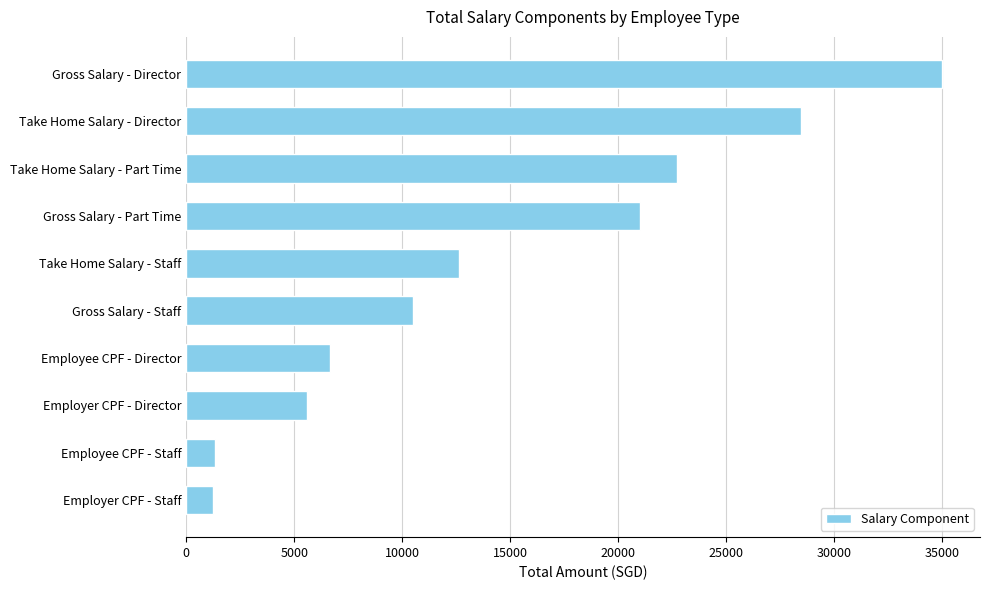

Does the chart contain any negative values?

No